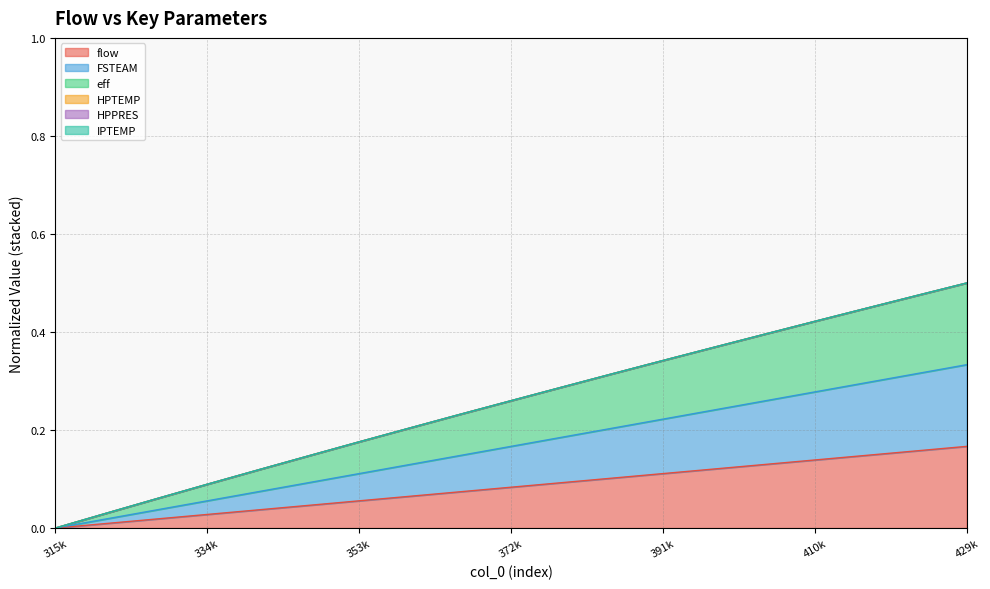

What position from the left is 391k?

13